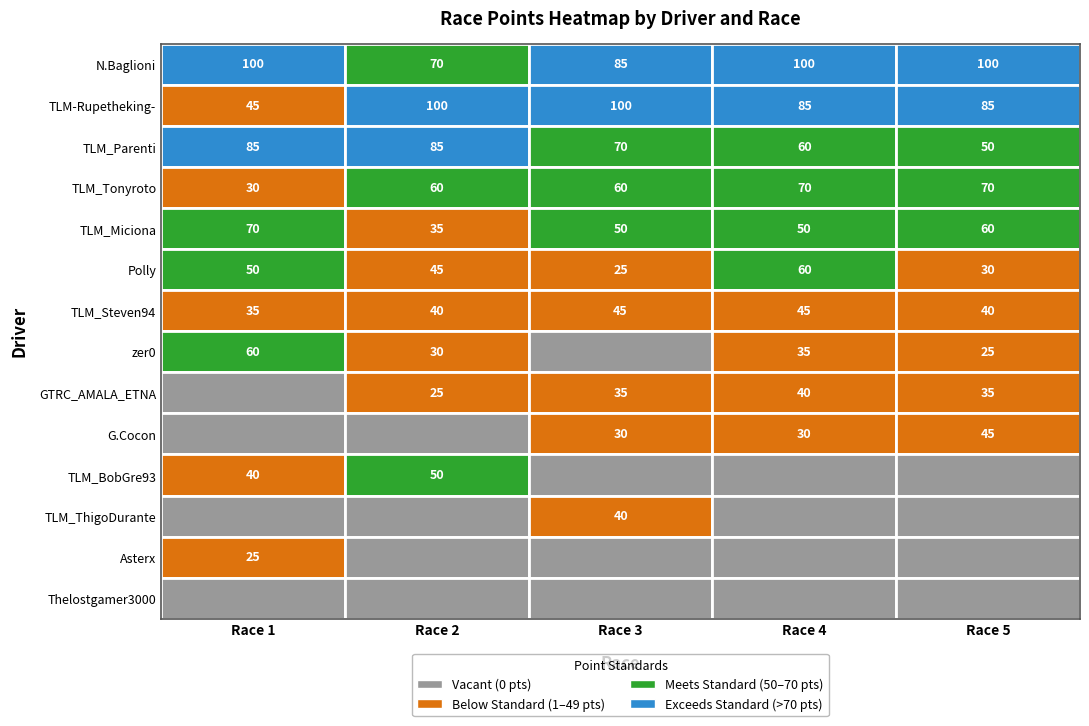

Where does the gara5 series first go above 40?

N.Baglioni